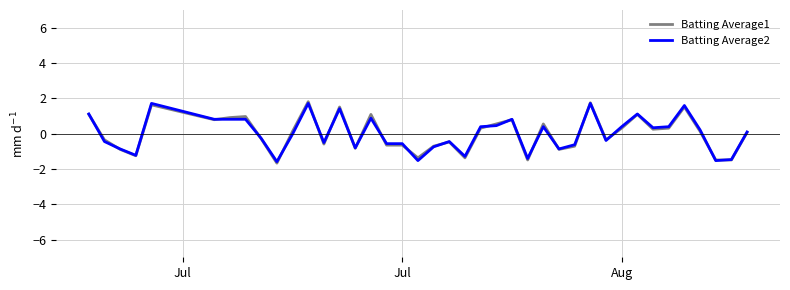

What is the maximum value shown in the chart?

1.8